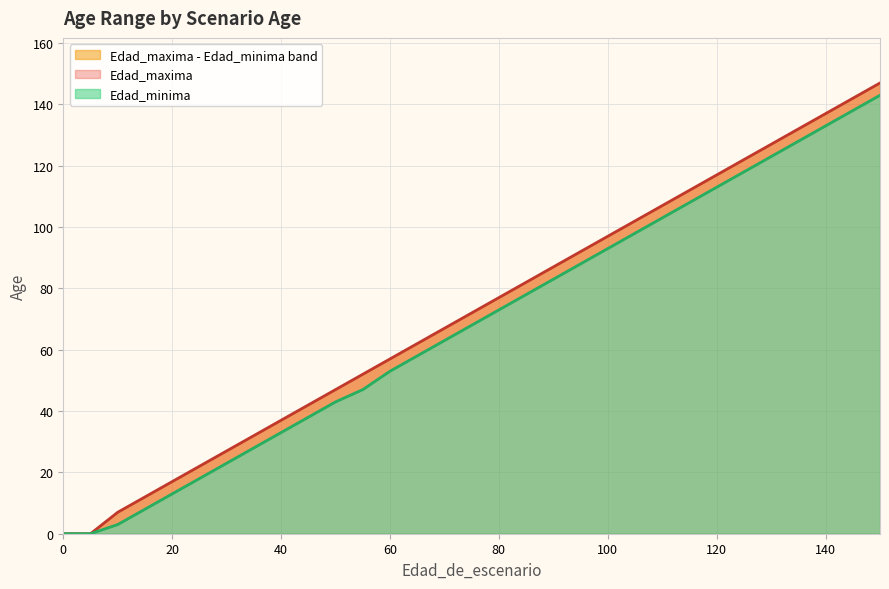

What is the total value across all series at 40?

70